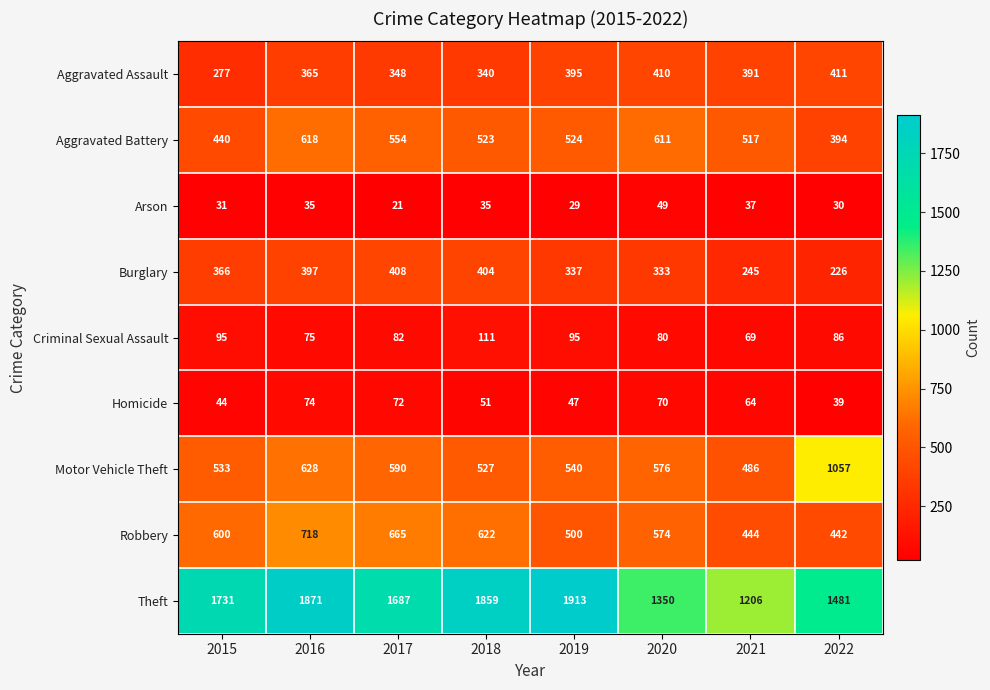

True or false: Motor Vehicle Theft has a value of 590 at 2017.

True